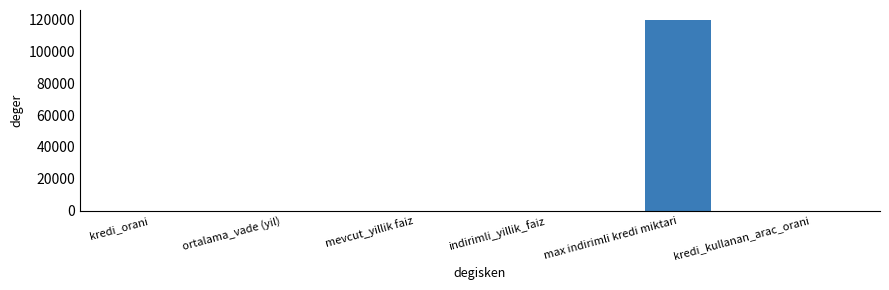

What is the greatest value displayed?

120000.0